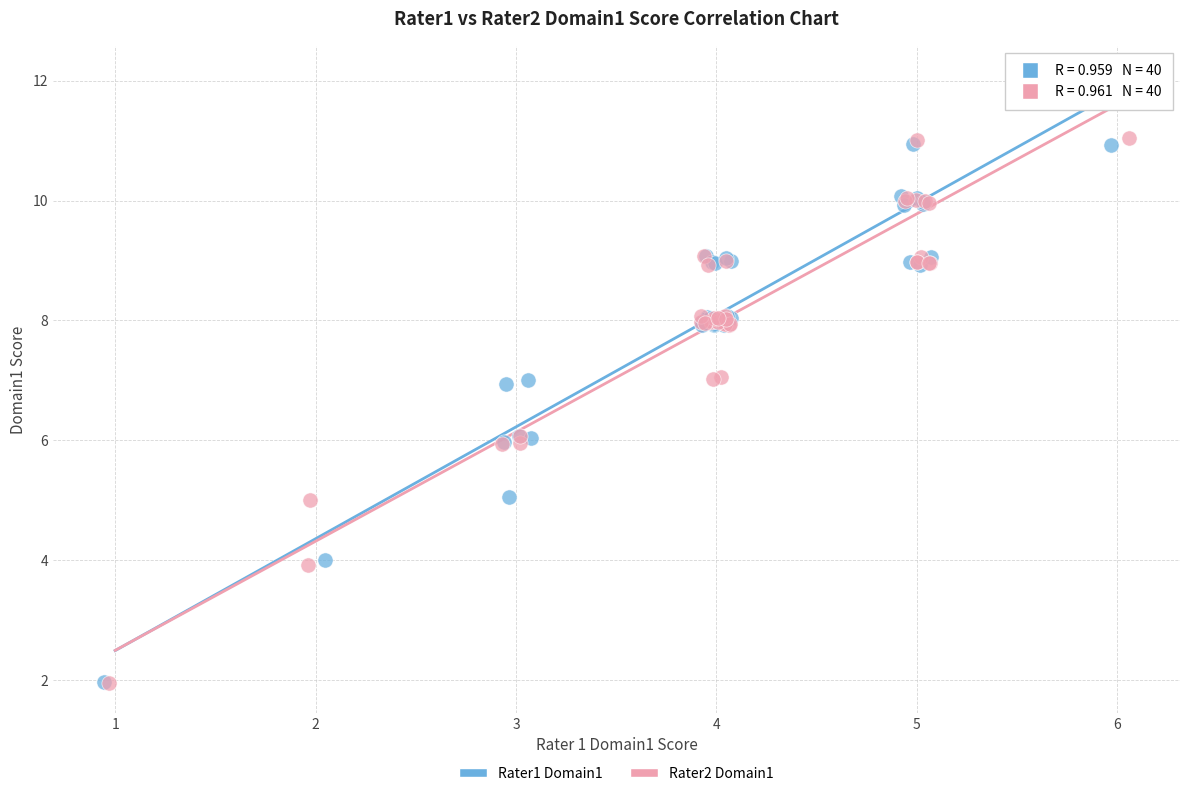

What are all the series names shown in the legend?

Rater1 Domain1, Rater2 Domain1